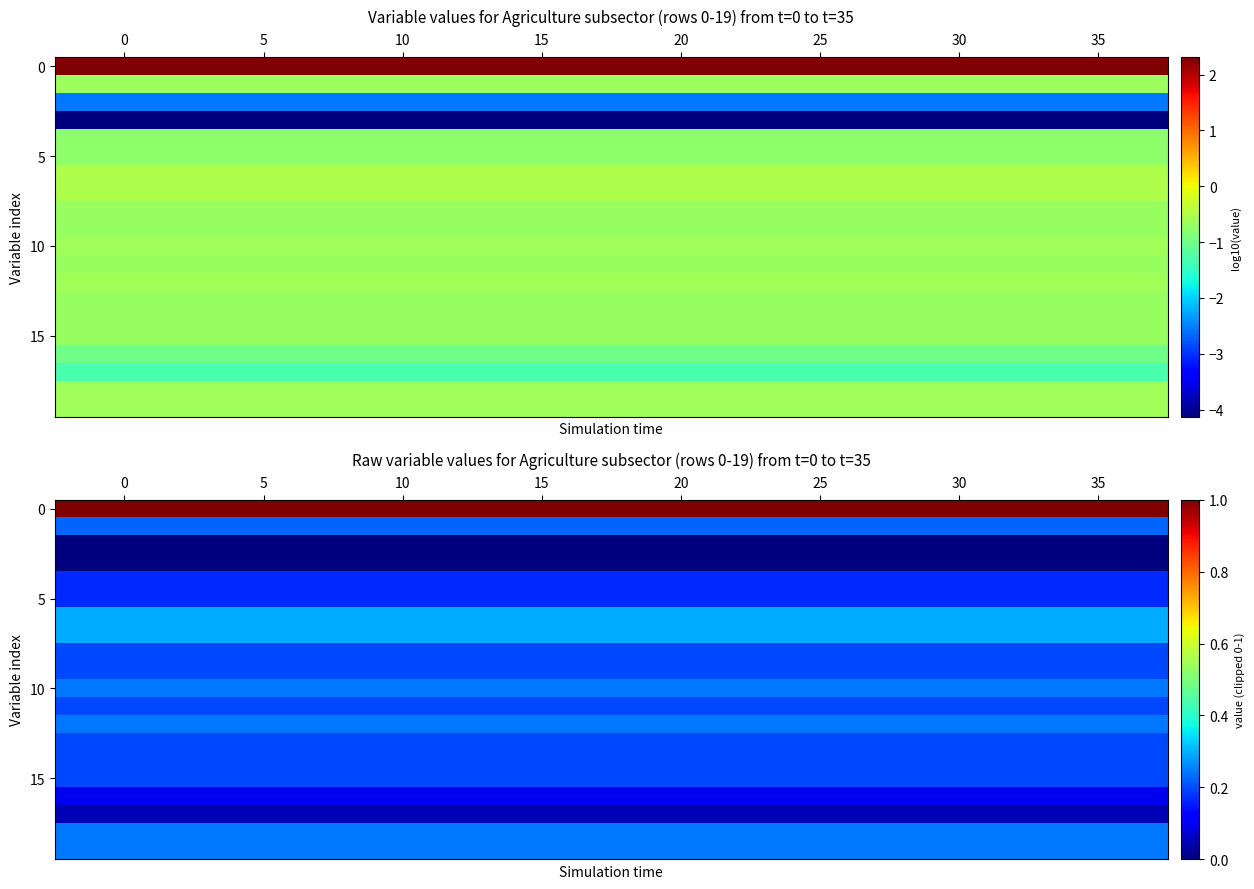

Count the number of data series in this chart.

20